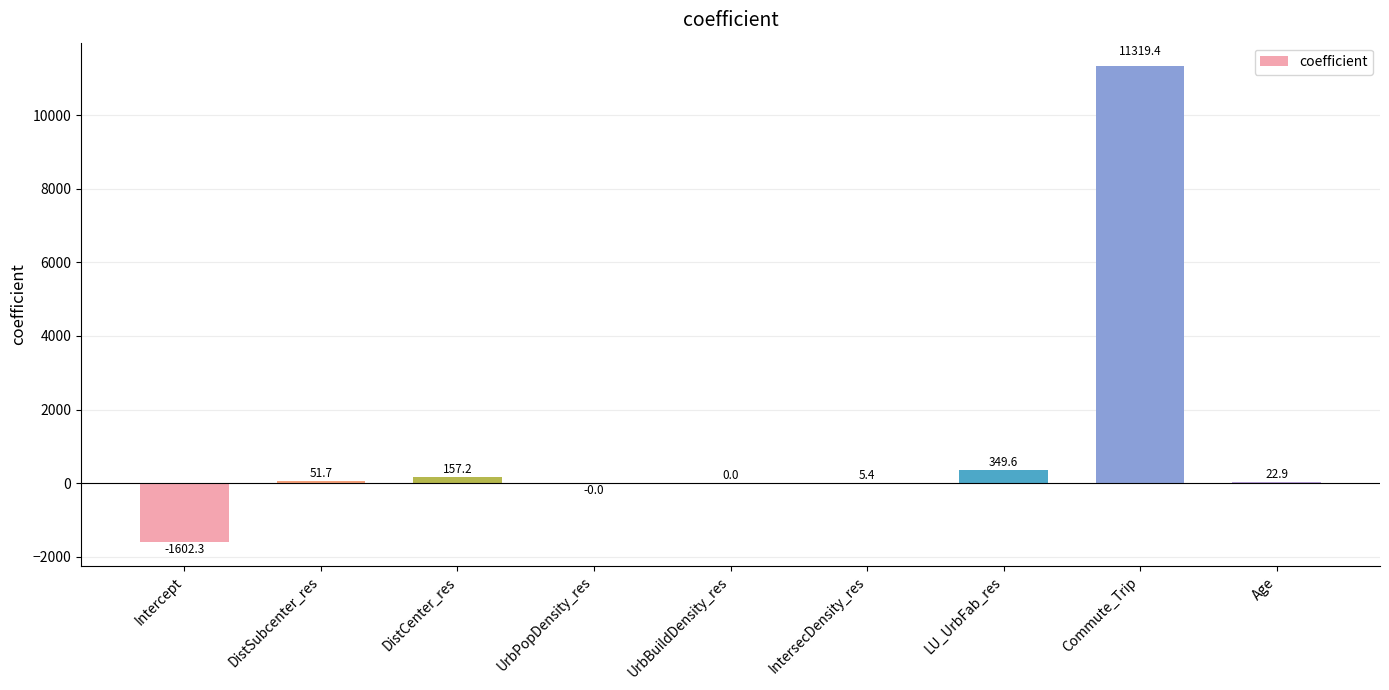

The value at Age is 22.9. True or false?

True